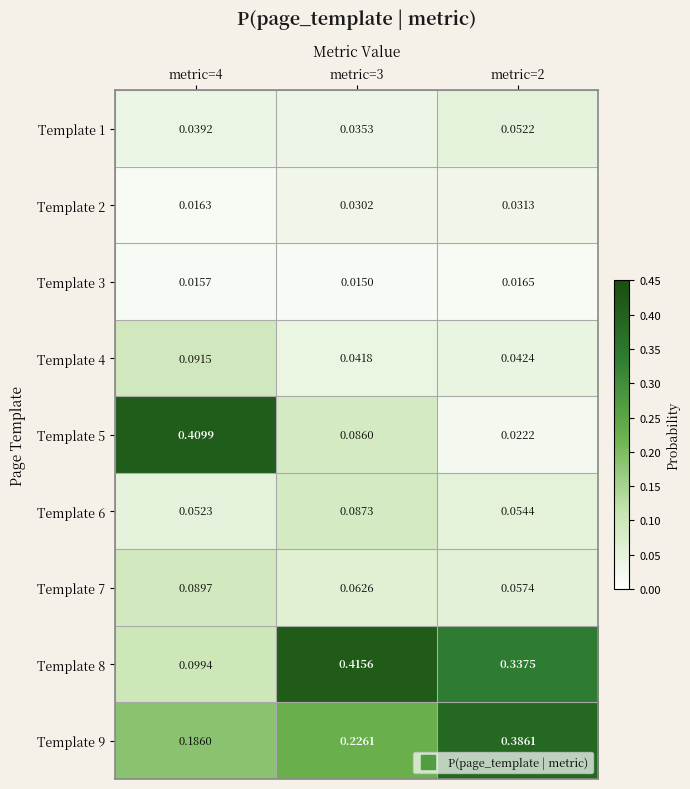

How many data points does each series have?

3